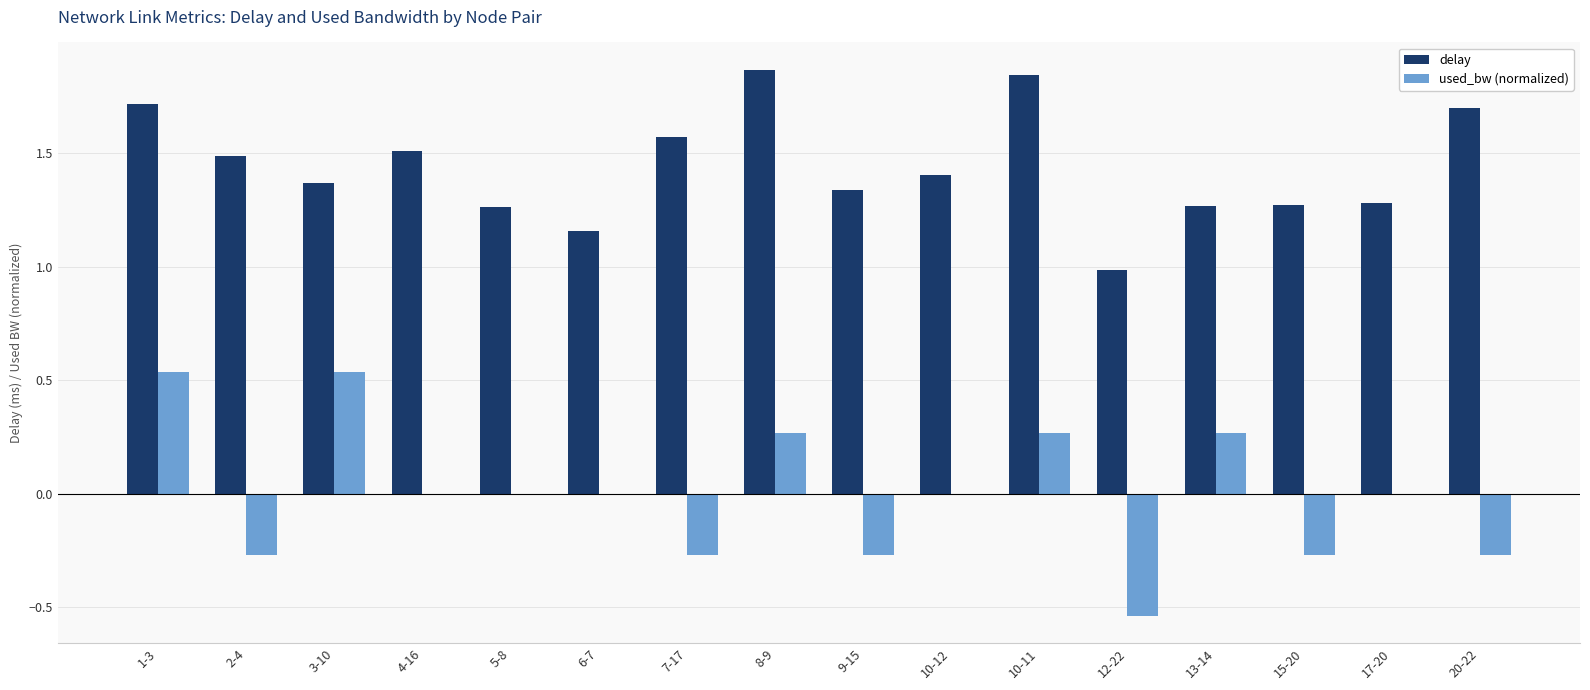

Which series has the largest total across all categories?

delay